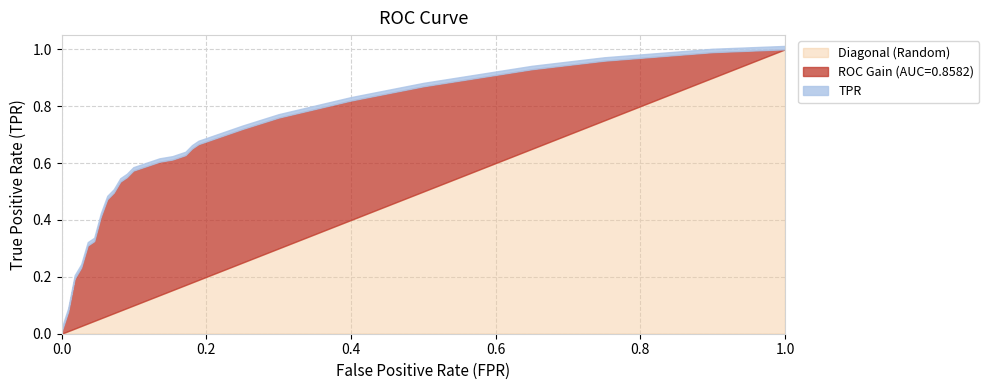

Which category has the highest value in the Diagonal (Random) series?

1.0